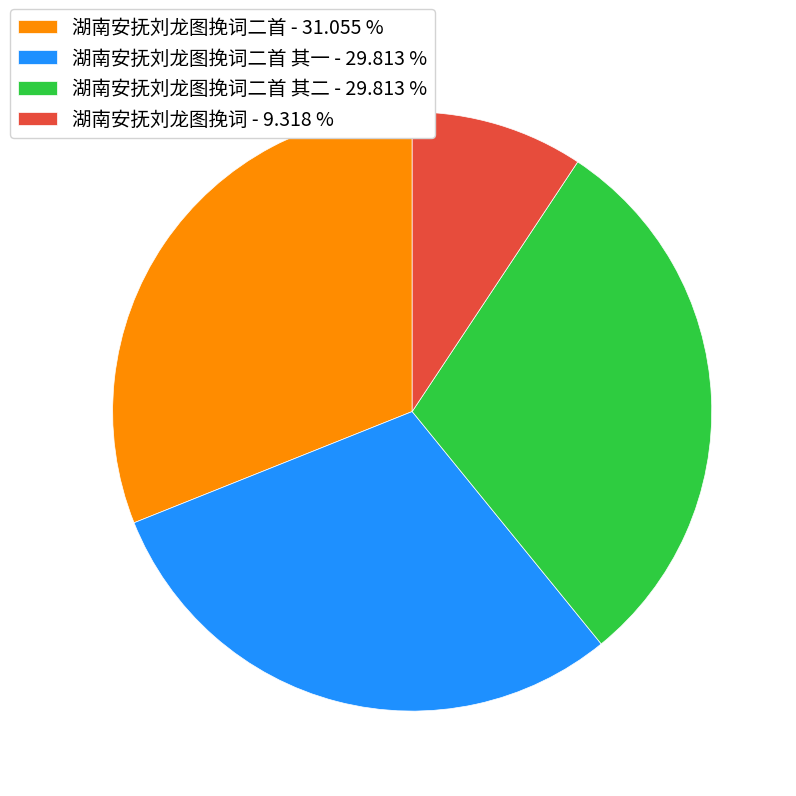

What is the smallest slice in the pie chart?

湖南安抚刘龙图挽词 - 9.318 %